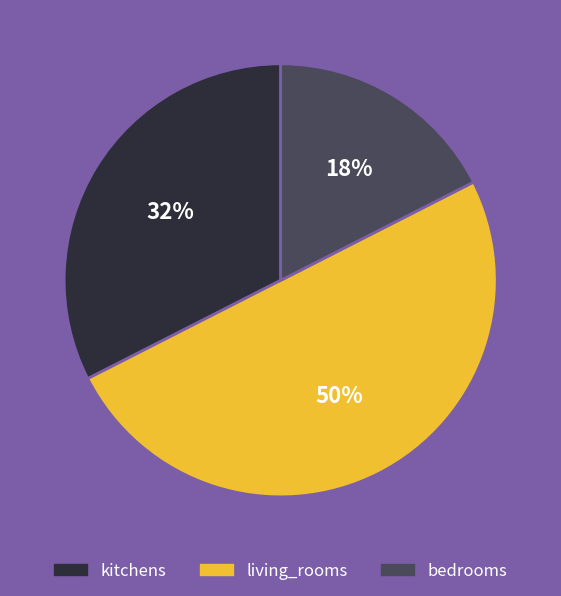

Combined, do living_rooms and kitchens account for over 50%?

Yes